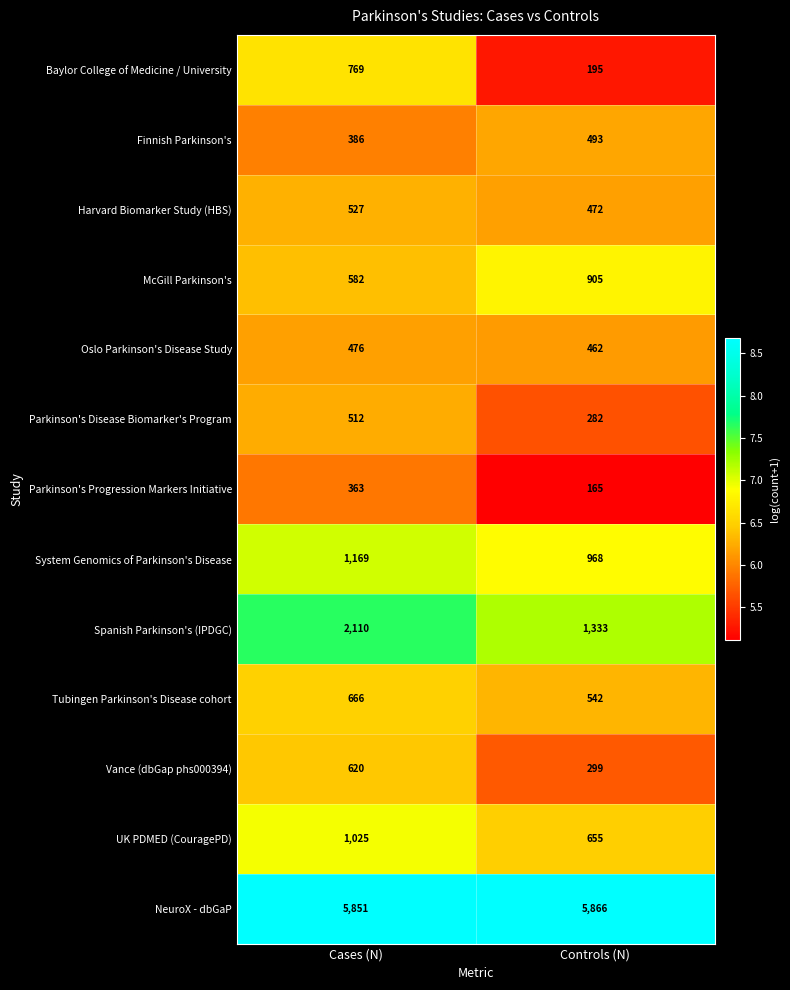

How many categories are shown in the chart?

2